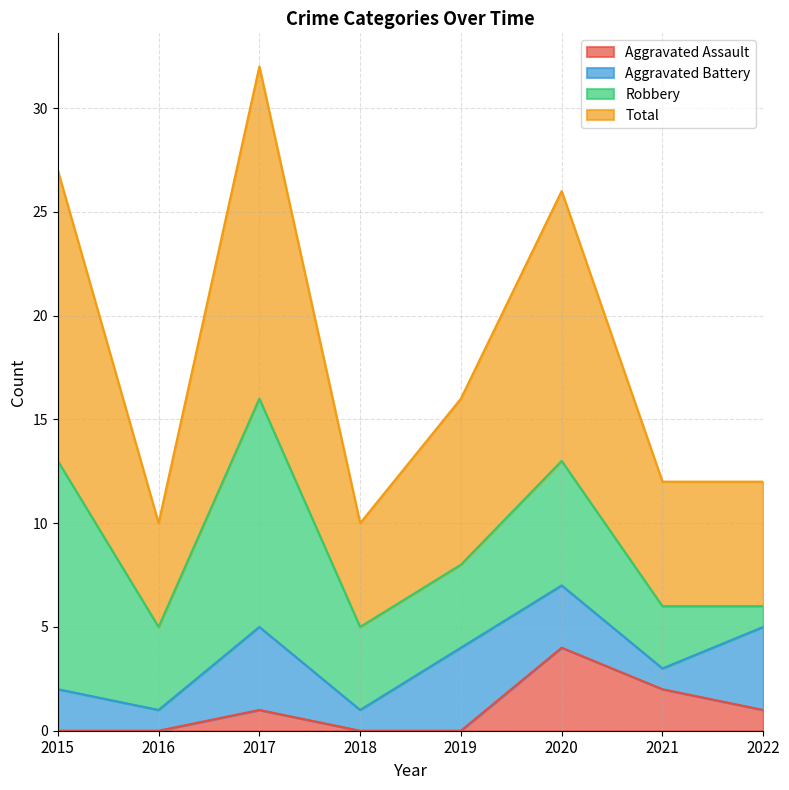

Which series changed the most between 2018 and 2022?

Total